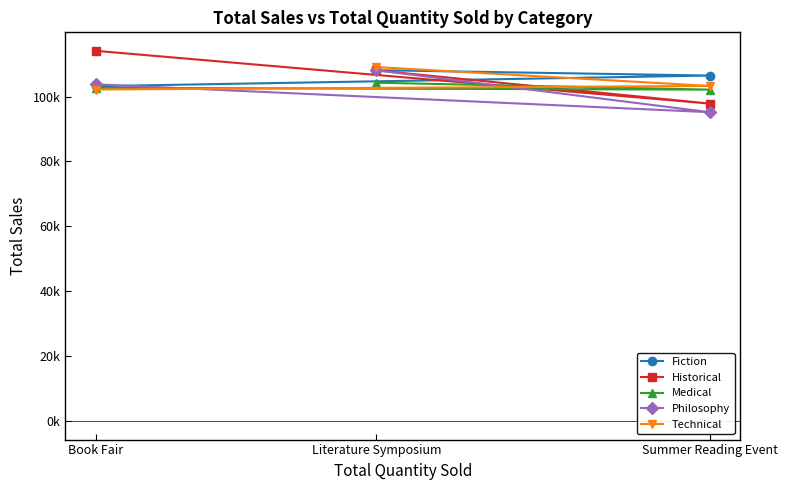

At how many categories does at least one series exceed 105950?

3